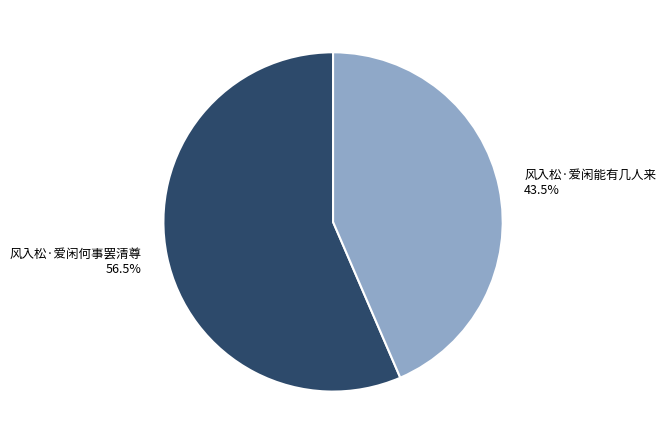

Approximately how many times larger is the value at 风入松·爱闲能有几人来 compared to 风入松·爱闲何事罢清尊?

0.8